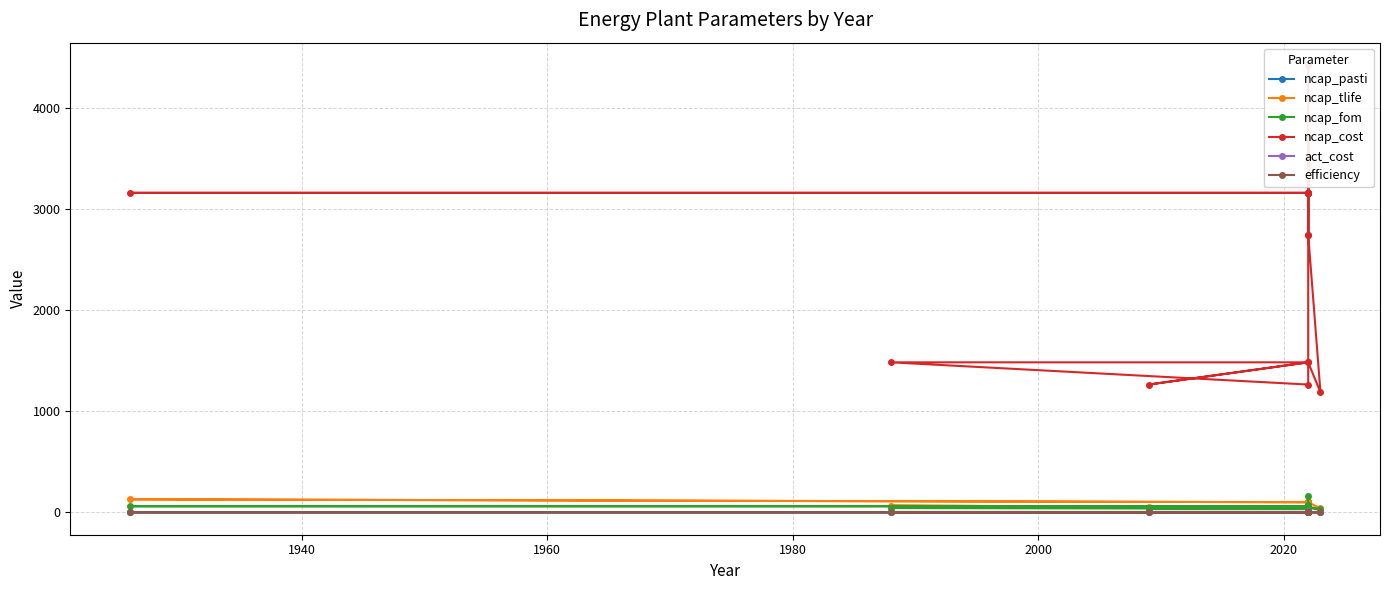

Which series has the largest total across all categories?

ncap_cost